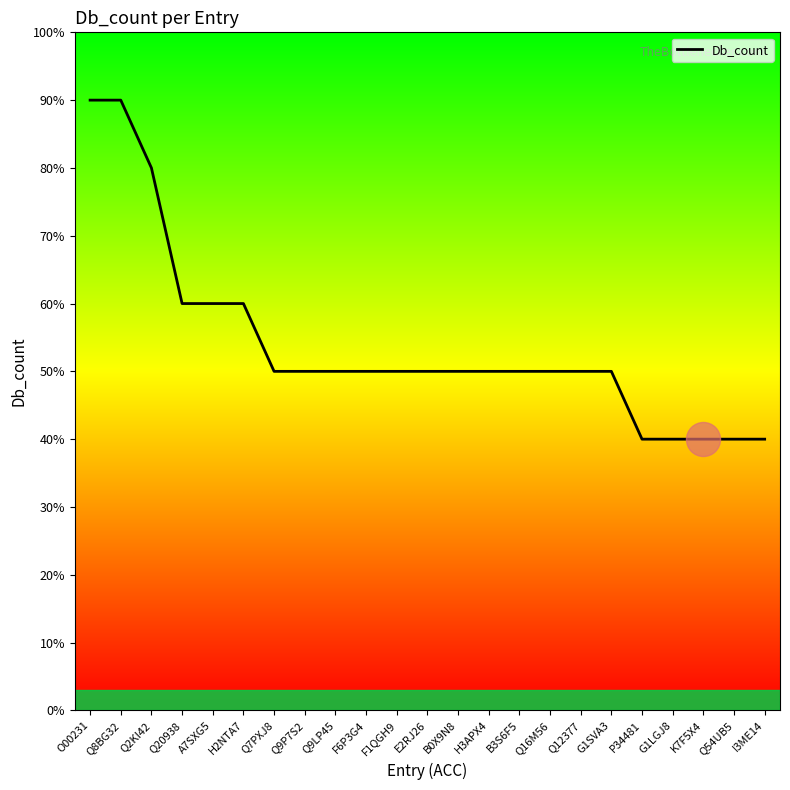

What is the ratio of the value at O00231 to the value at Q7PXJ8?

1.8